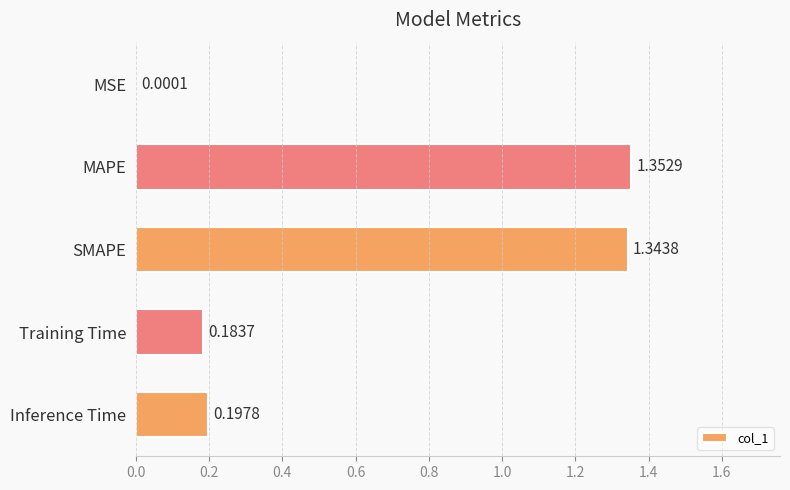

At which category does the chart reach its peak across all series?

MAPE